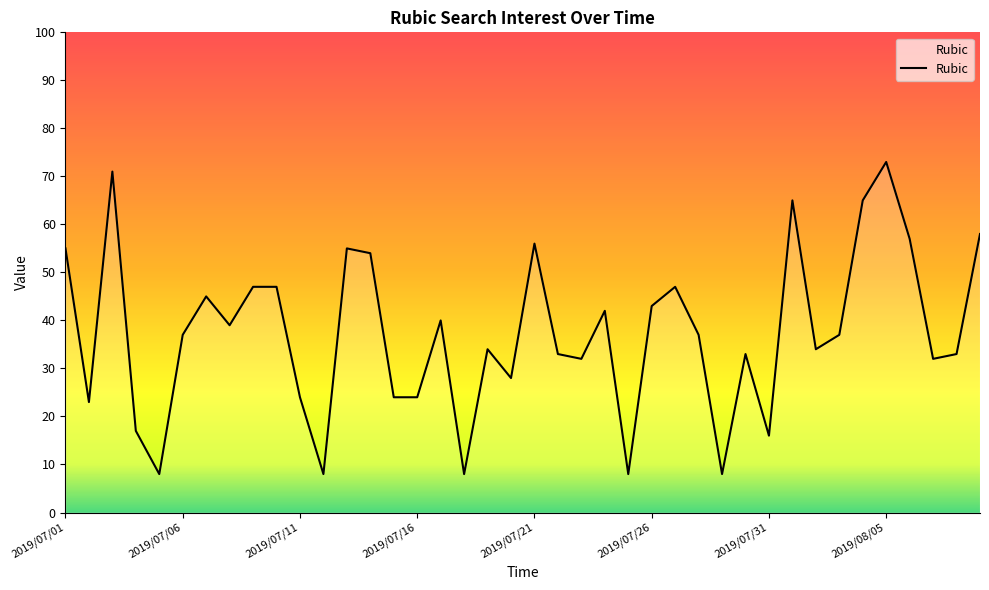

What is the sum of all values?

1497